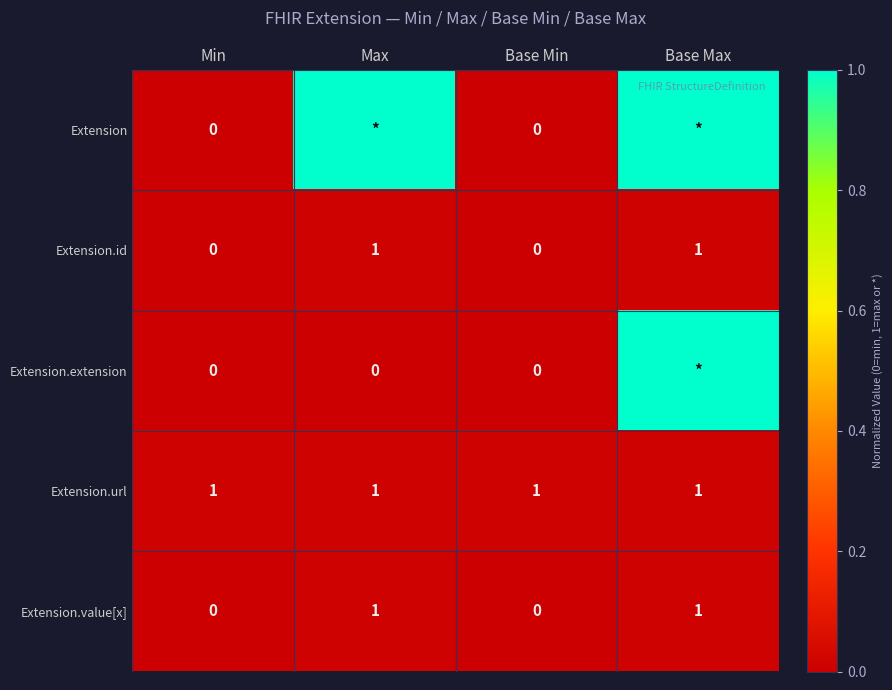

How many Extension.id values are between 0 and 1?

4